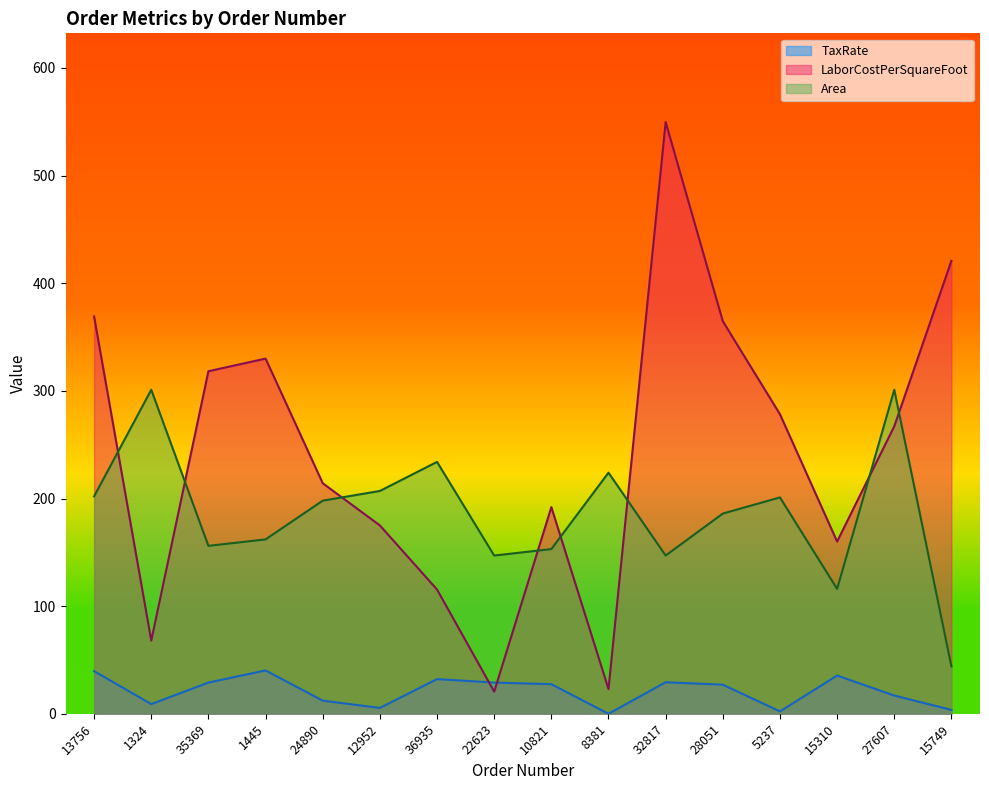

What position from the right is 28051?

5